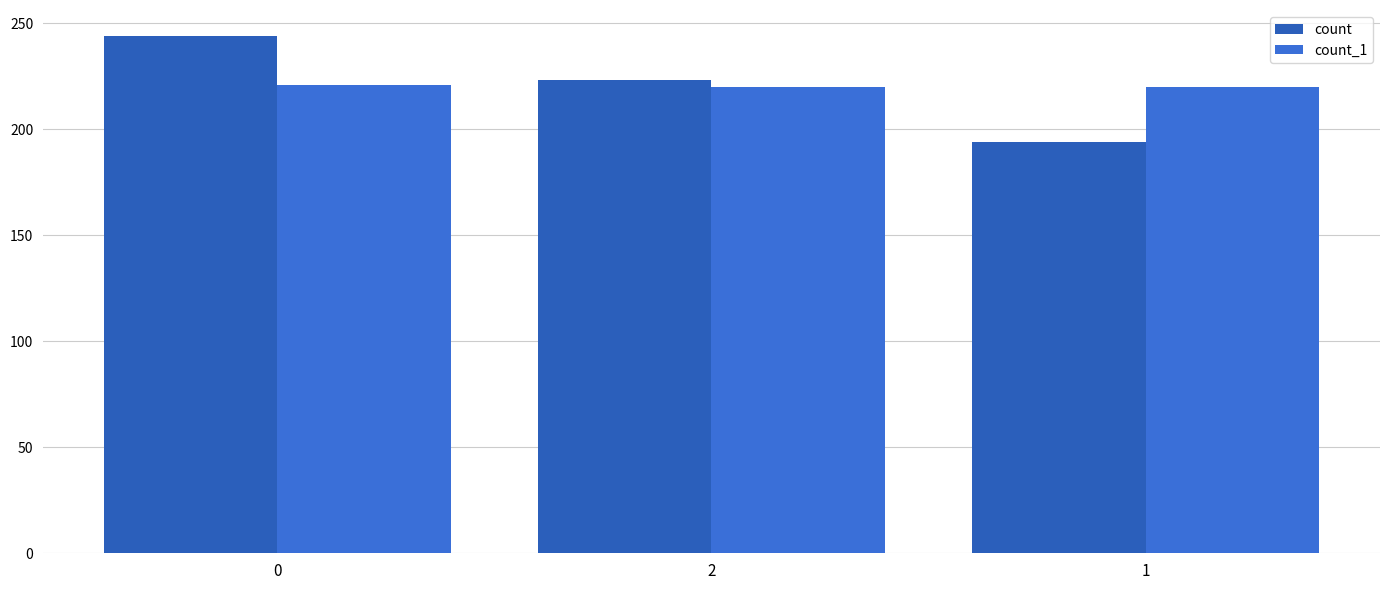

Is it true that count equals 223 at 2?

True